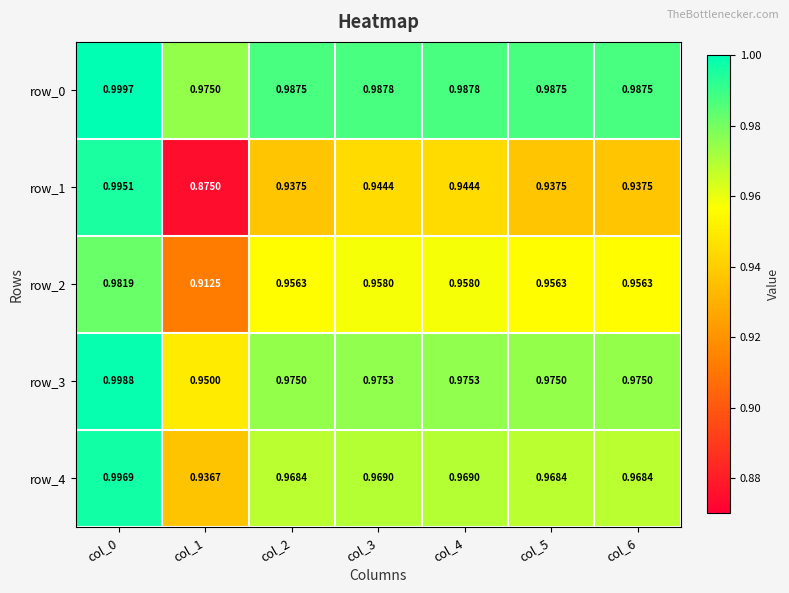

Which series has the largest range (max minus min)?

row_1